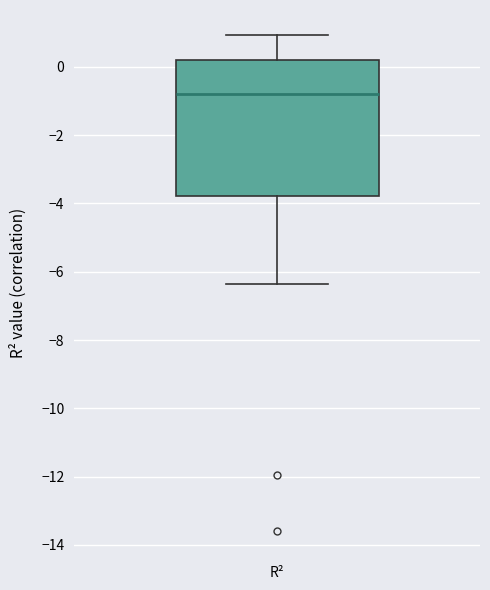

Transcribe this box plot: give where the median line is, the range the box spans, and where the two whiskers end, as read against the y-axis. The values are not printed on the chart, so give them approximately, as read against the axis.

median -0.8, box -3.8 to 0.2, whiskers -6.4 to 1.0